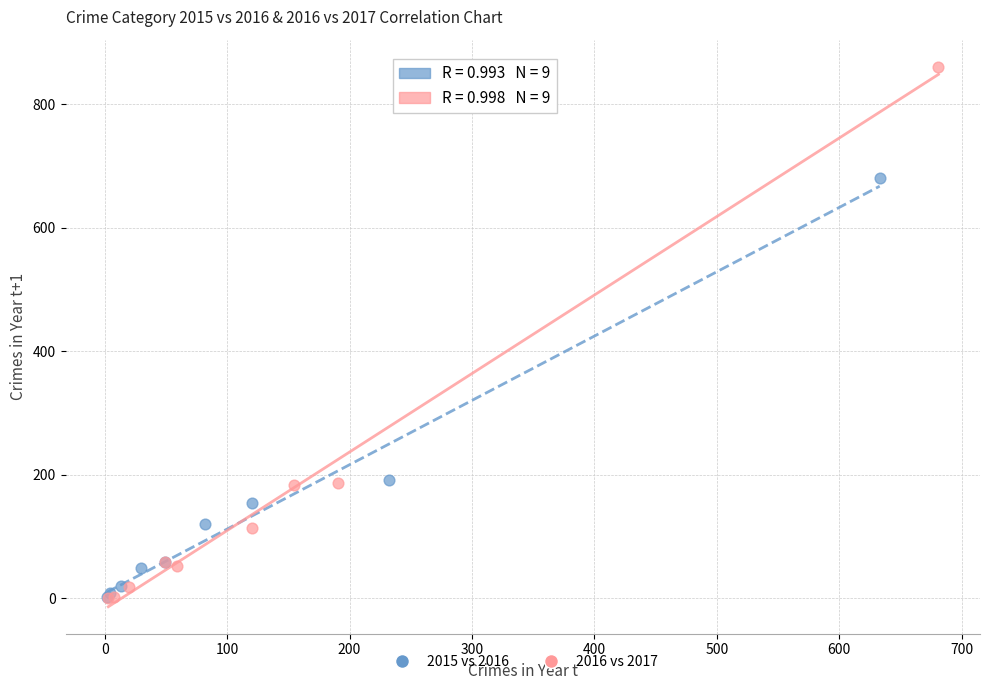

Which series has the widest spread of Y values?

2016 vs 2017